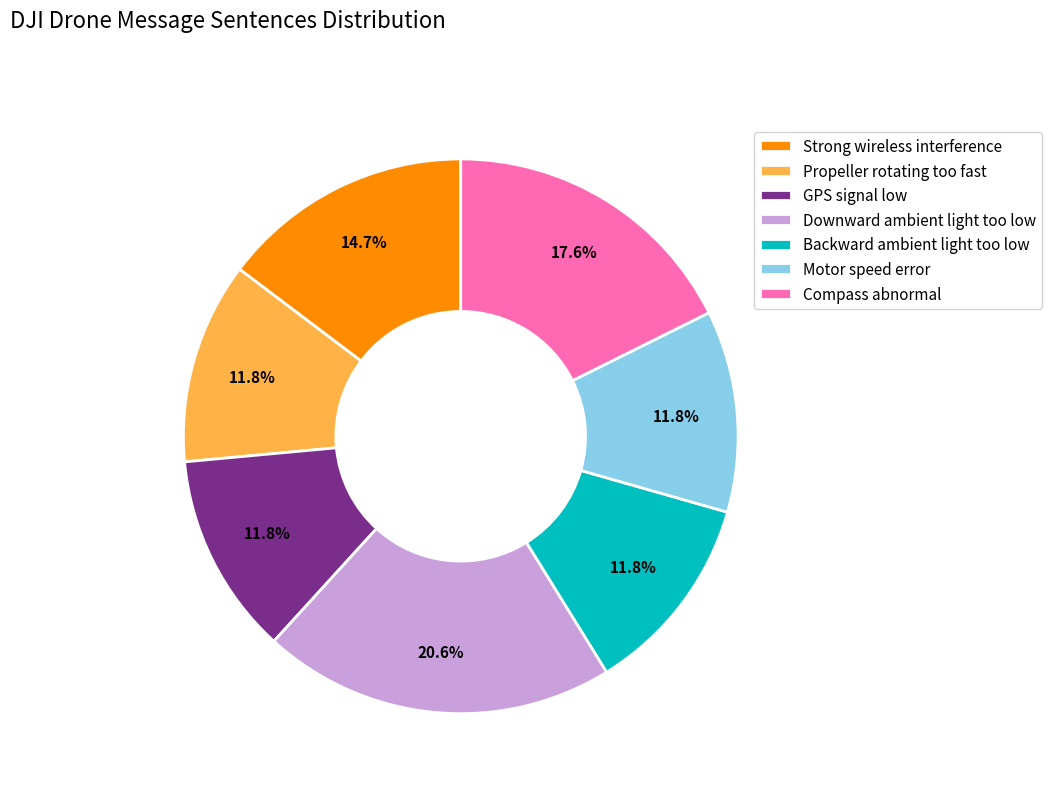

Is the sum of Compass abnormal and Strong wireless interference greater than half?

No